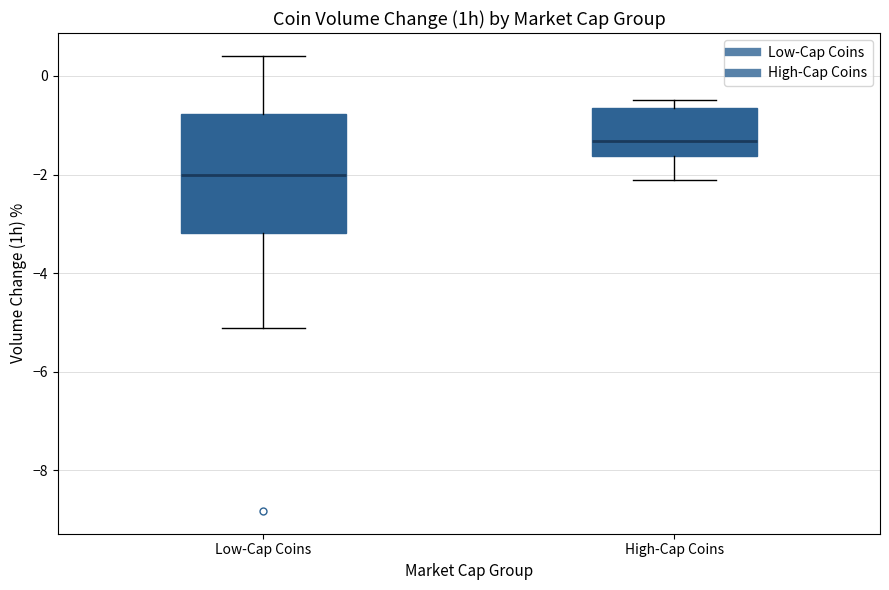

Which box is the tallest, from its lower edge to its upper edge?

Low-Cap Coins